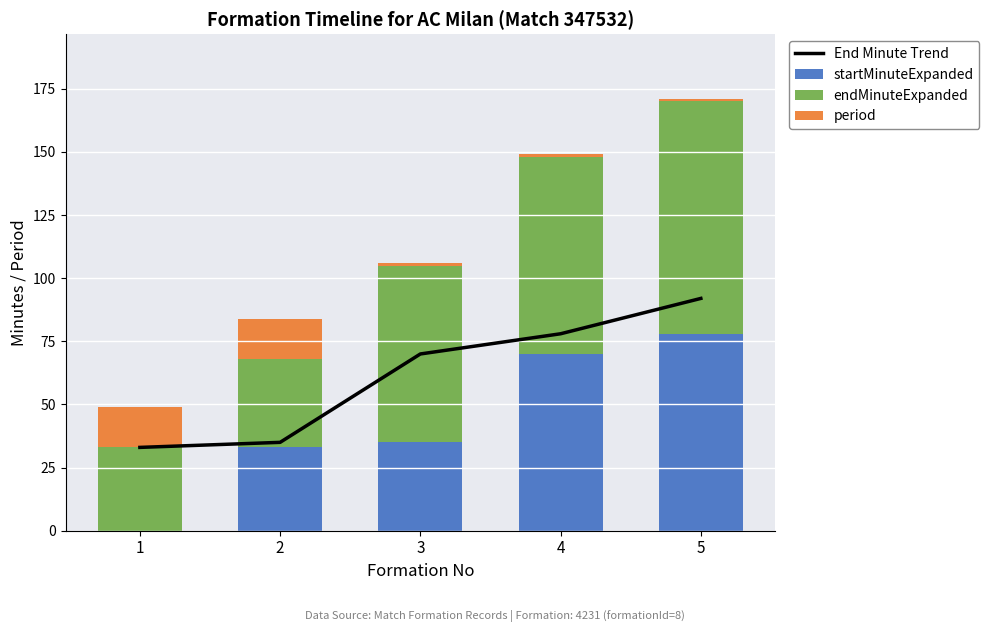

At which label does End Minute Trend reach its peak?

5